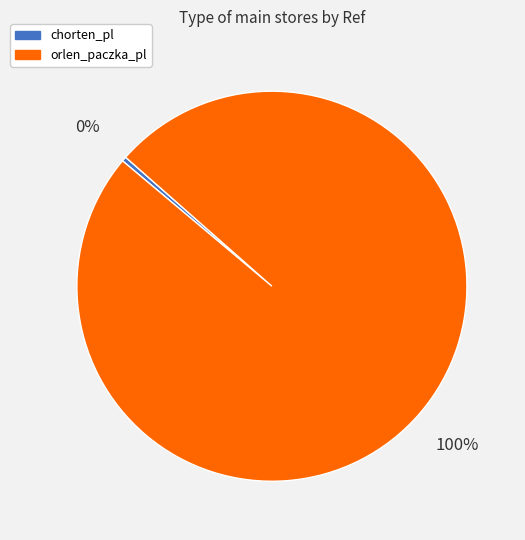

Which slice is the smallest?

chorten_pl